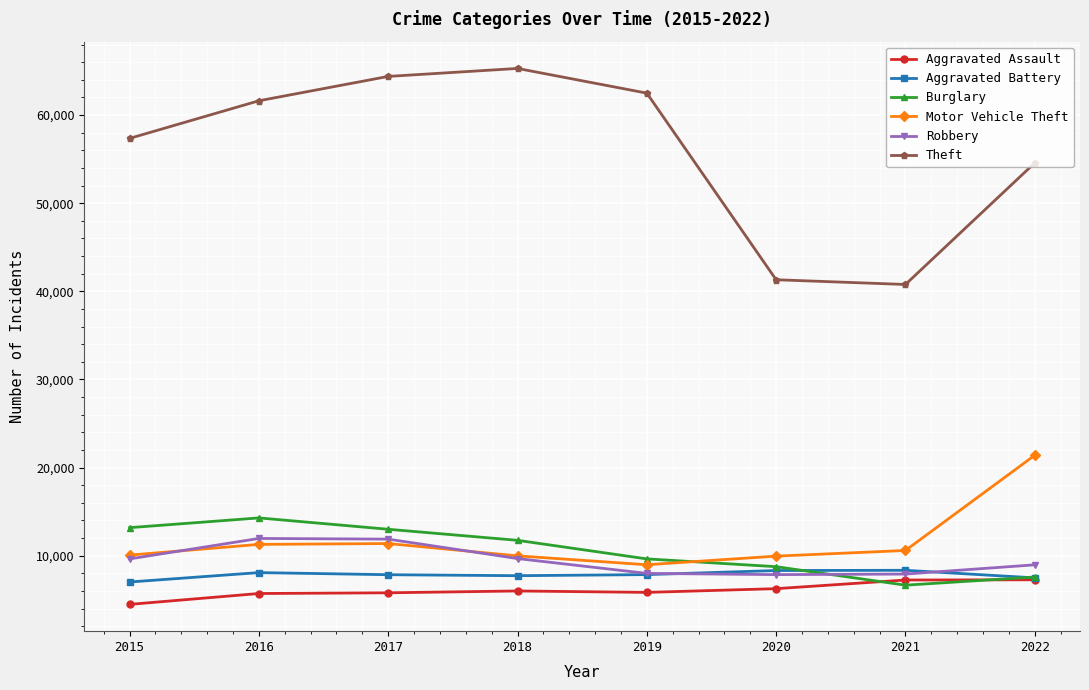

True or false: Motor Vehicle Theft has more than 0 interior local peaks.

True